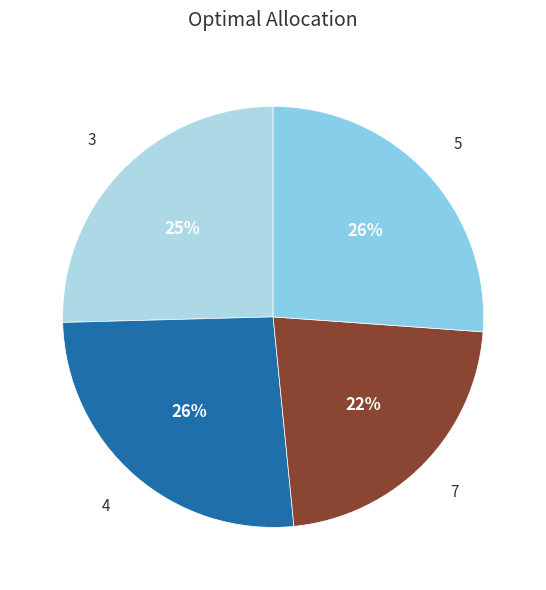

The 5 slice represents 26% of the pie. True or false?

True